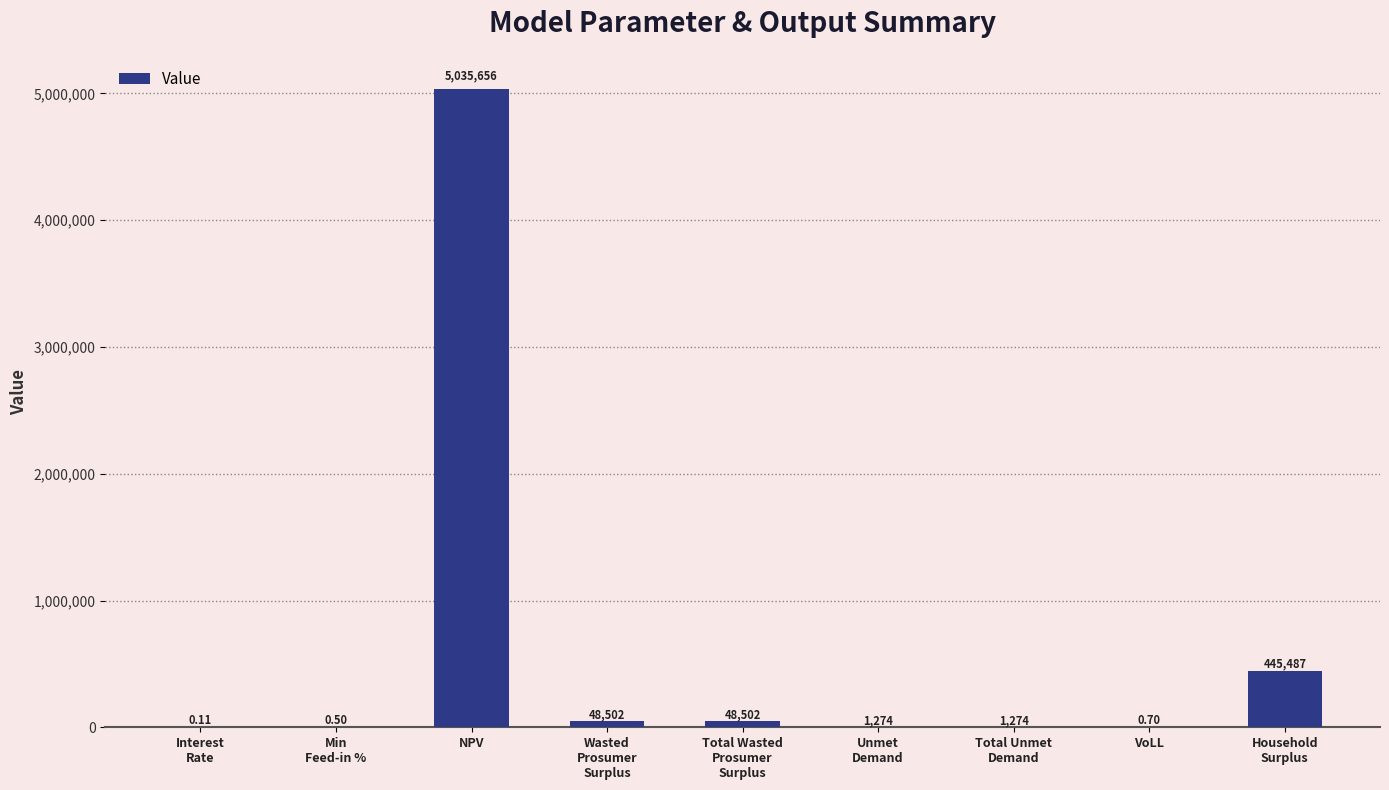

What is the difference between the values at Interest
Rate and Wasted
Prosumer
Surplus?

48502.1